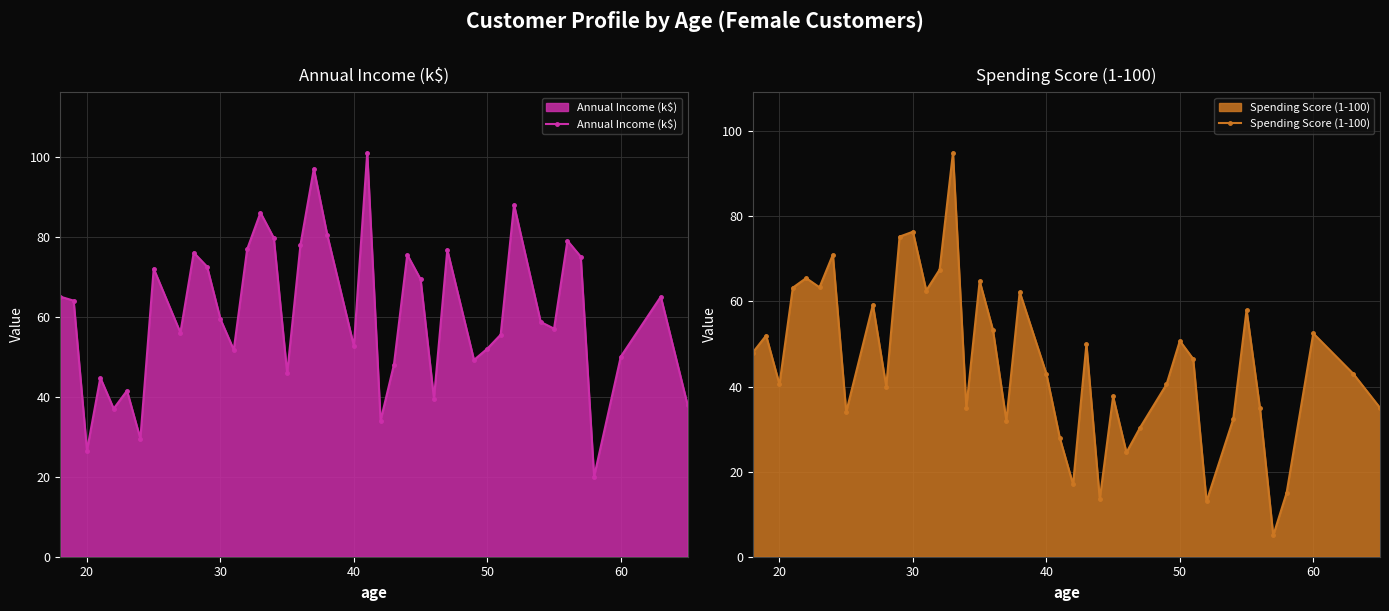

In Annual Income (k$), how many points are lower than both neighbors (excluding endpoints)?

12